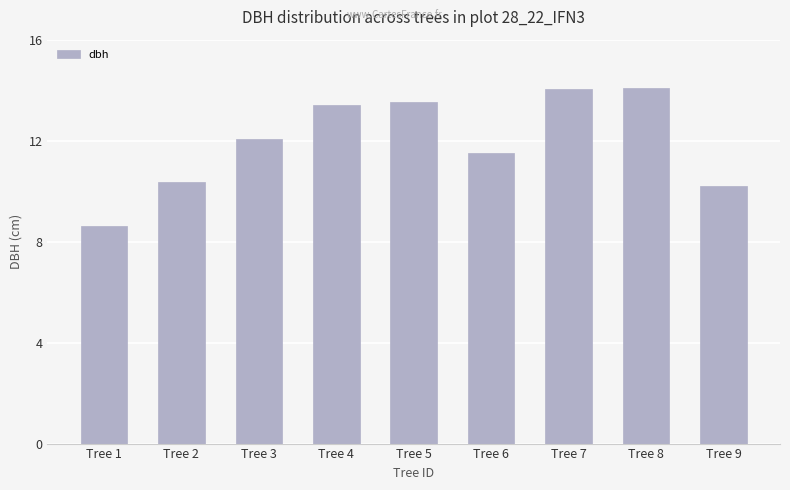

At which category does the chart reach its minimum across all series?

Tree 1